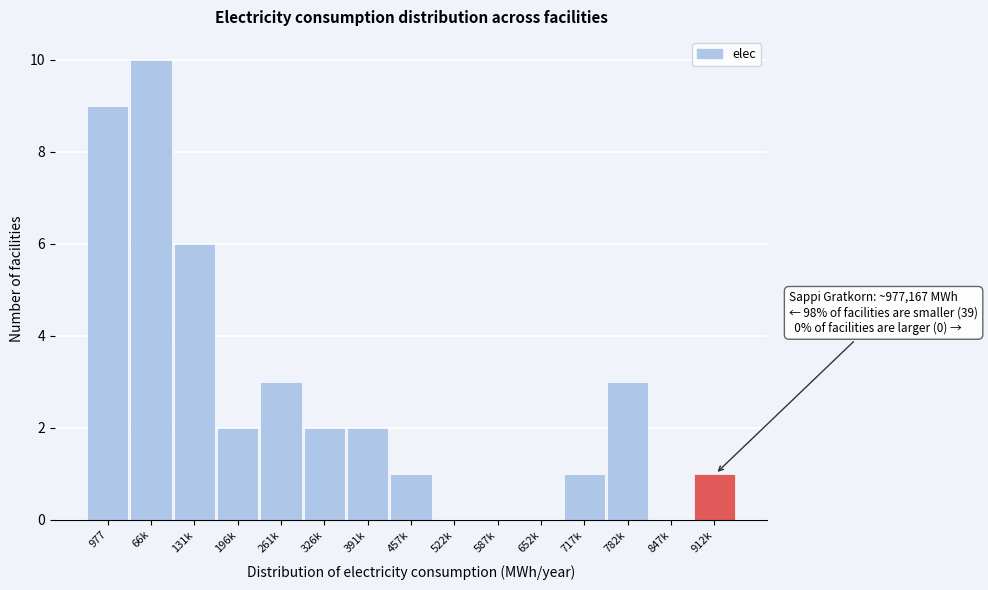

Reading right to left, what are all the values shown in this chart?

912k=1	847k=0	782k=3	717k=1	652k=0	587k=0	522k=0	457k=1	391k=2	326k=2	261k=3	196k=2	131k=6	66k=10	977=9